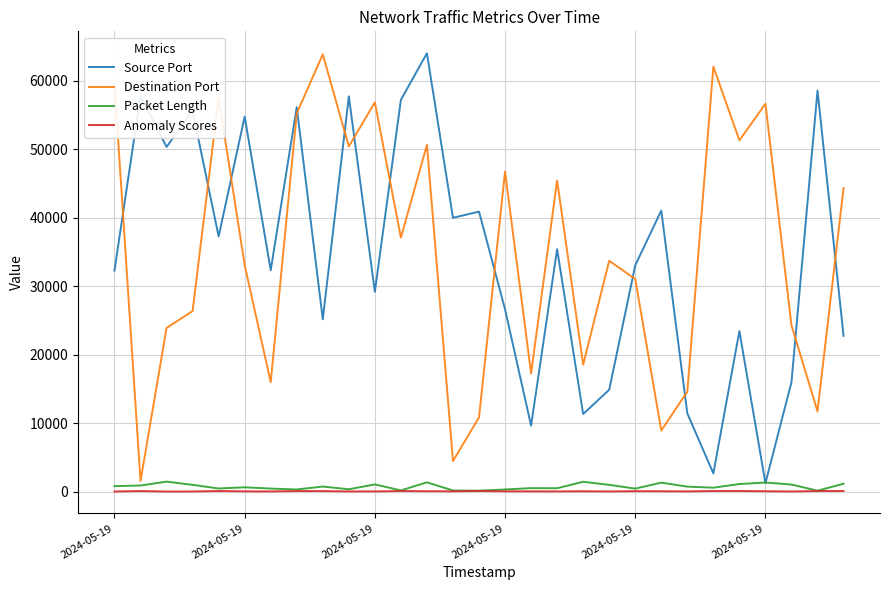

What is the greatest value displayed?

64015.0